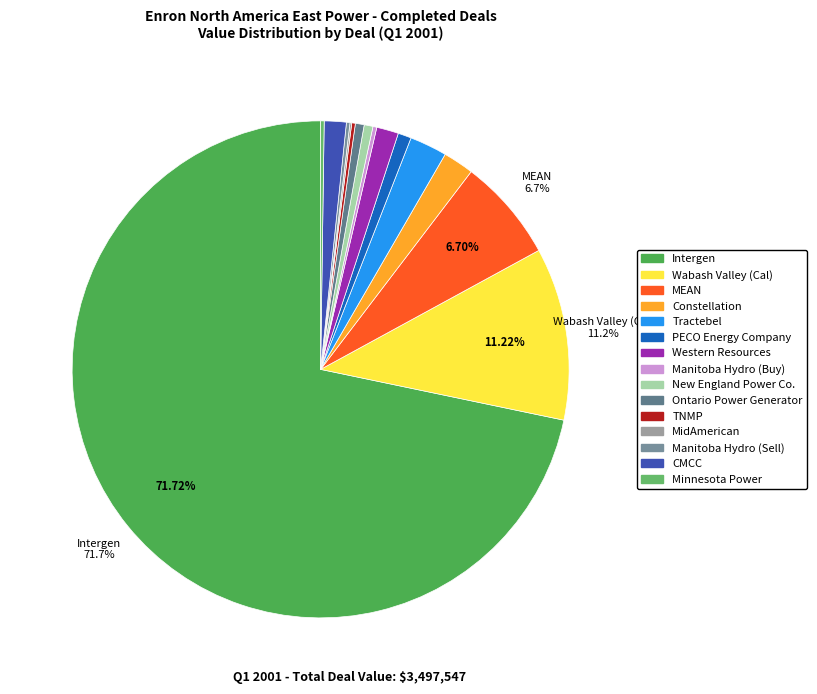

Rank the categories by value from lowest to highest.

MidAmerican, Manitoba Hydro (Sell), Minnesota Power, TNMP, Manitoba Hydro (Buy), New England Power Co., Ontario Power Generator, PECO Energy Company, Western Resources, CMCC, Constellation, Tractebel, MEAN, Wabash Valley (Cal), Intergen